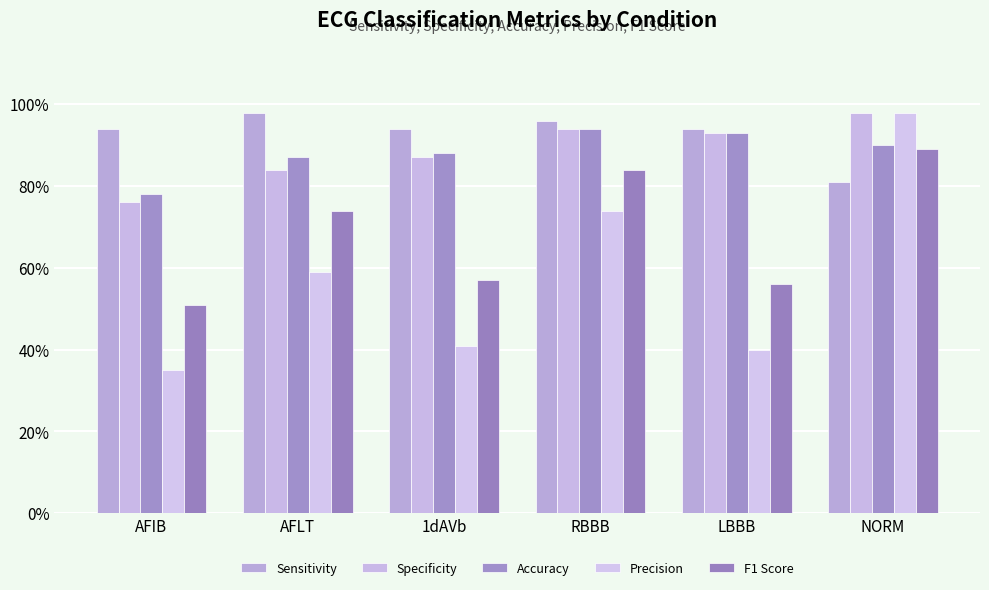

What are all the series names shown in the legend?

Sensitivity, Specificity, Accuracy, Precision, F1 Score